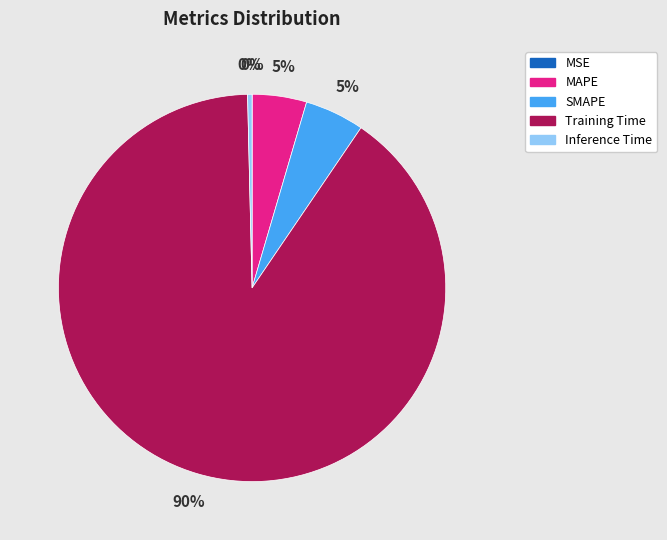

Is it true that MAPE is 5% of the pie?

True